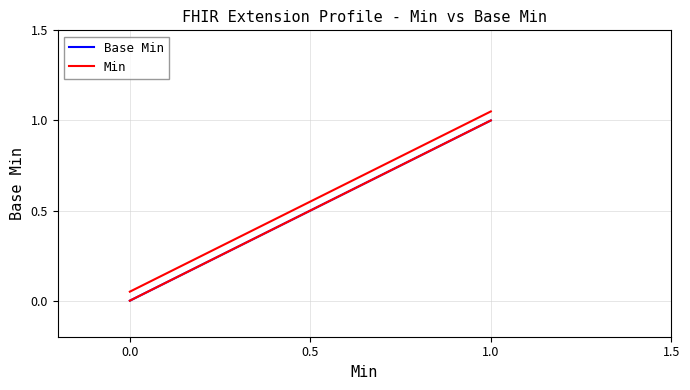

At which category does the chart reach its peak across all series?

1.0